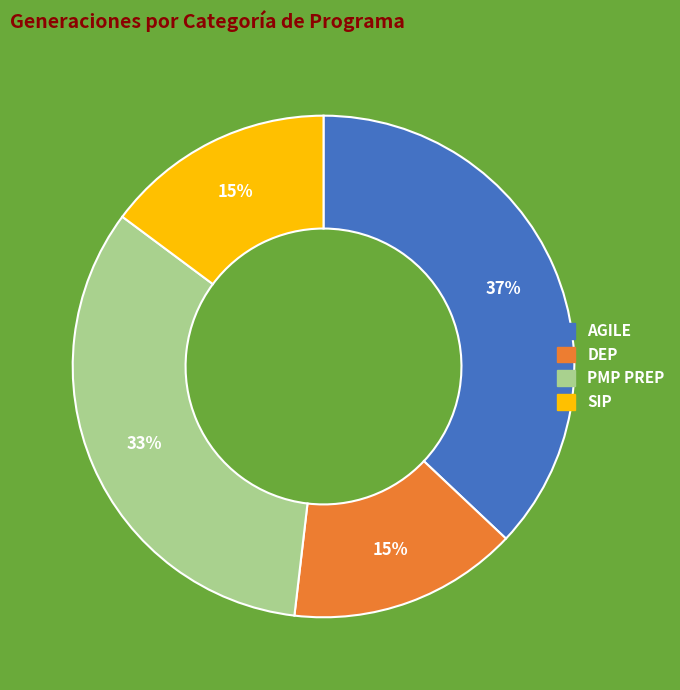

The DEP slice represents 20% of the pie. True or false?

False